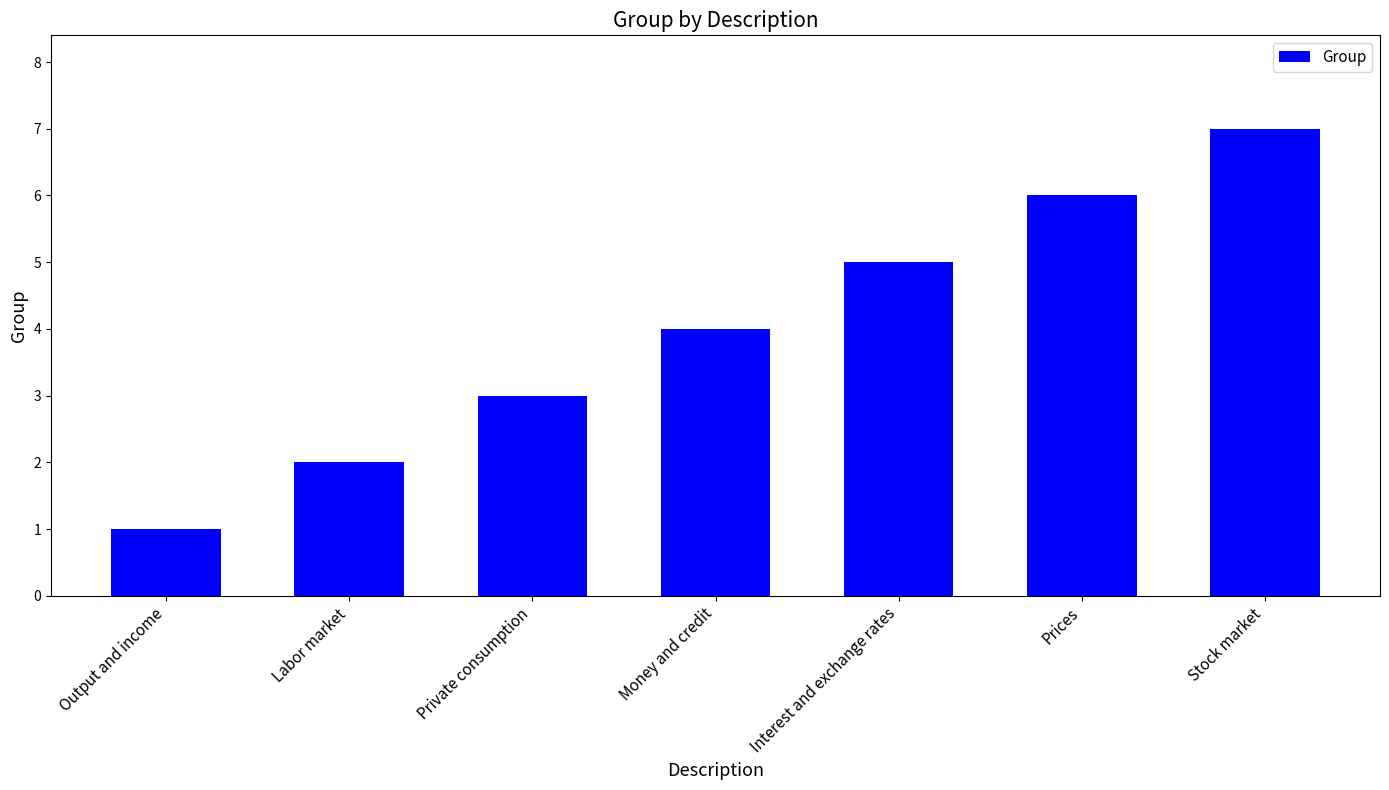

How many values are below 4?

3